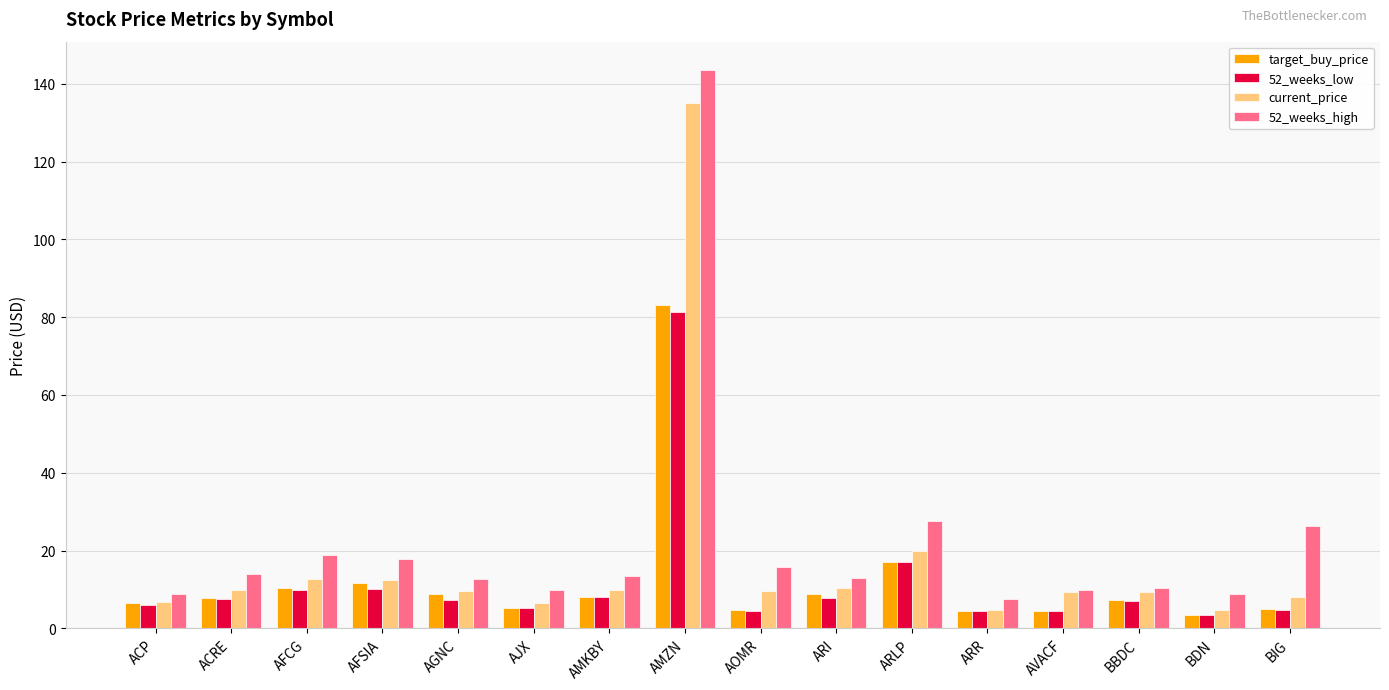

What is the average value of the current_price series?

17.4